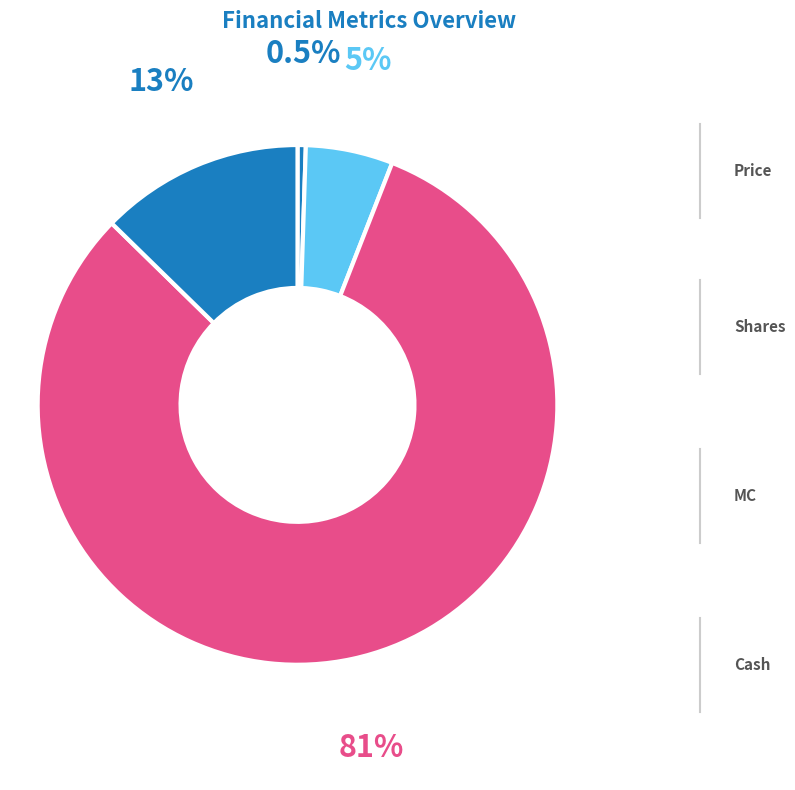

Does any single category account for the majority?

Yes